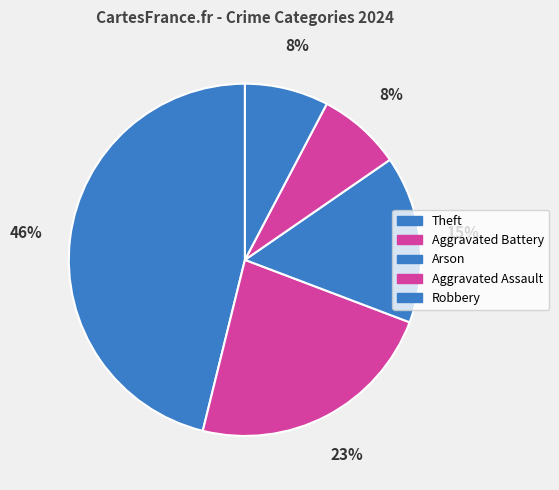

Count the number of slices in the pie.

5